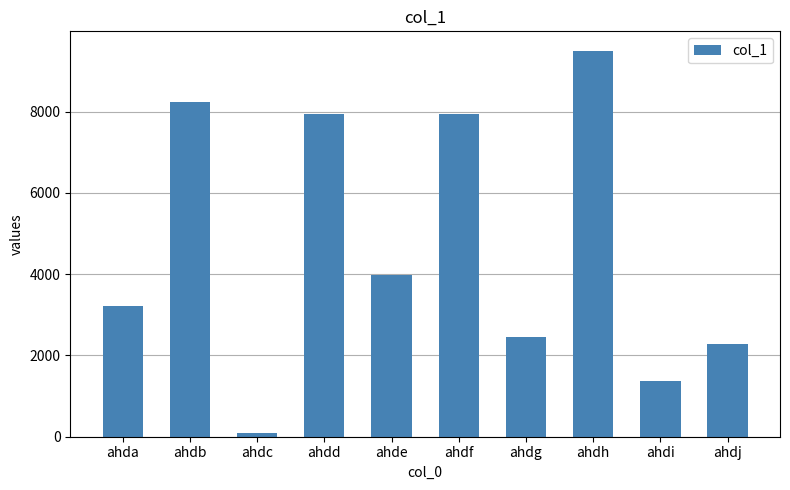

Which label corresponds to the largest value in the chart?

ahdh